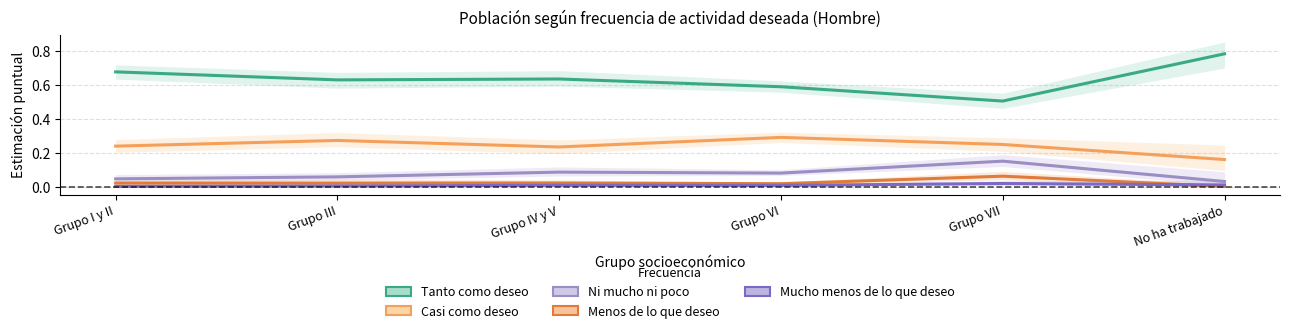

What is the label of the 6th point from the right?

Grupo I y II